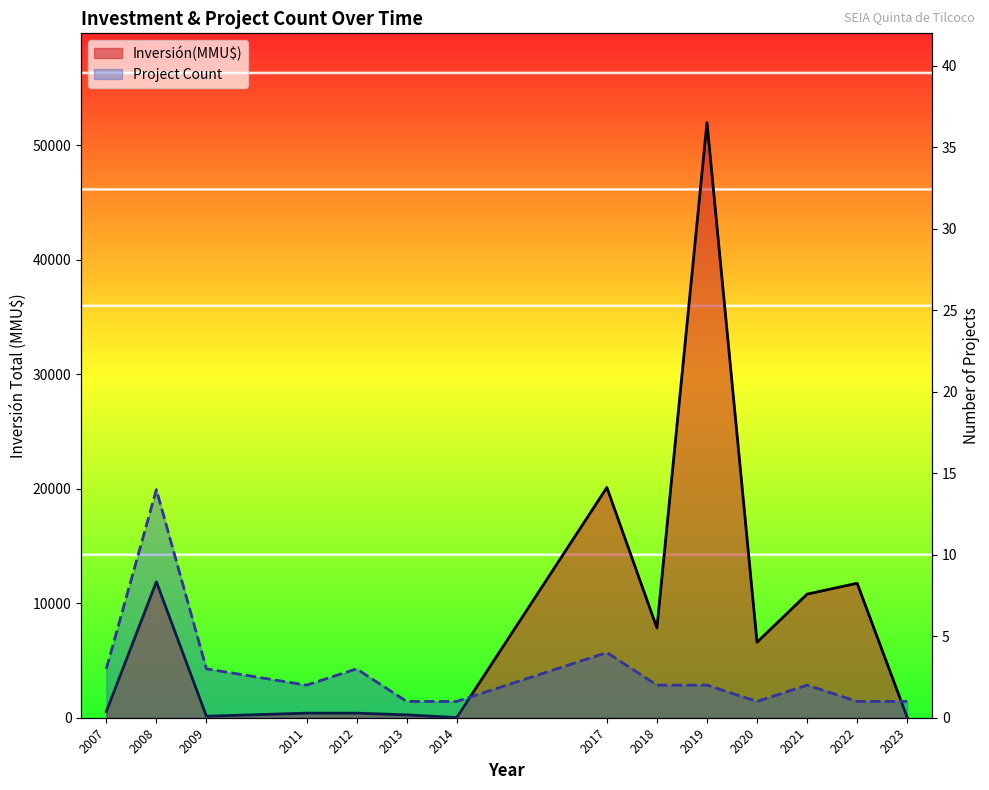

At 2021, list the series in order from largest to smallest.

Inversión(MMU$), Project Count